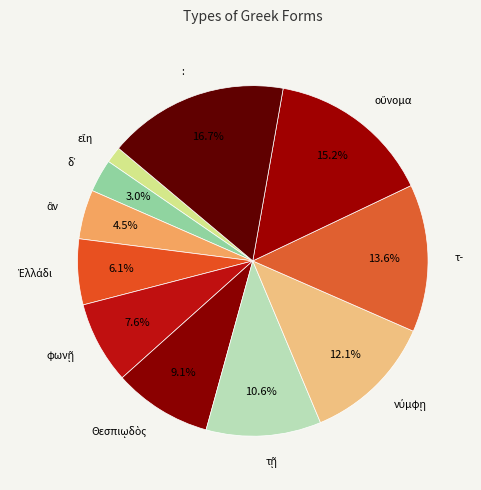

Combined, what portion of the pie is : and τ-?

30.3%